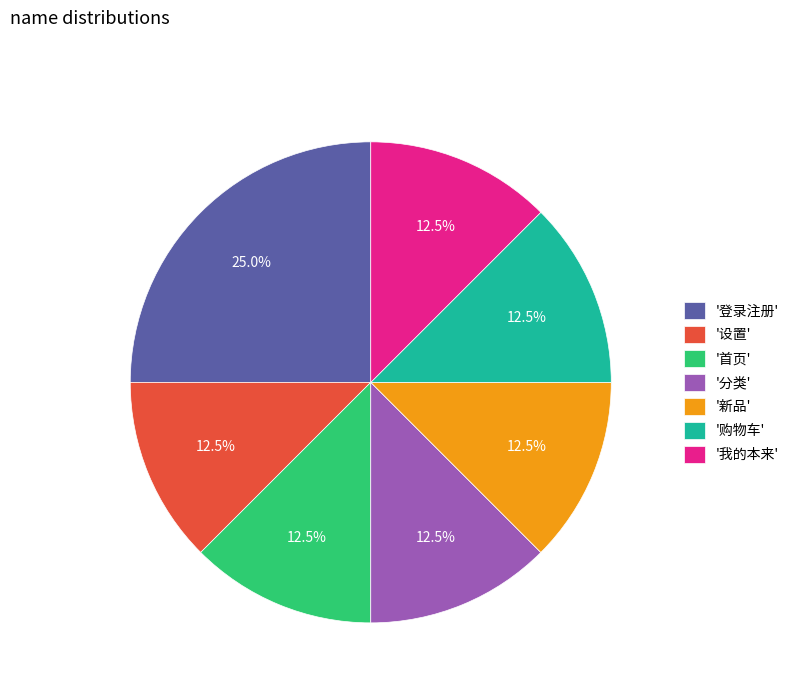

Between '登录注册' and '设置', which is larger?

'登录注册'